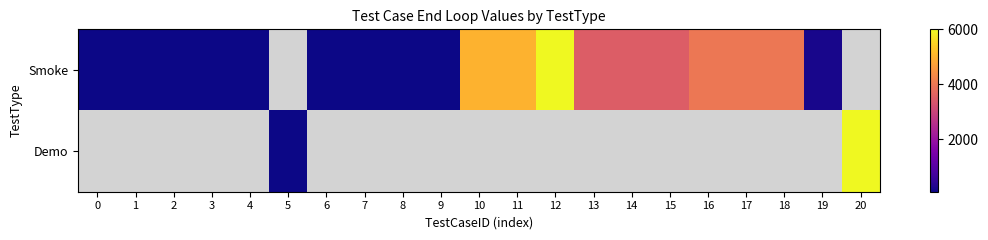

Count the number of data series in this chart.

2